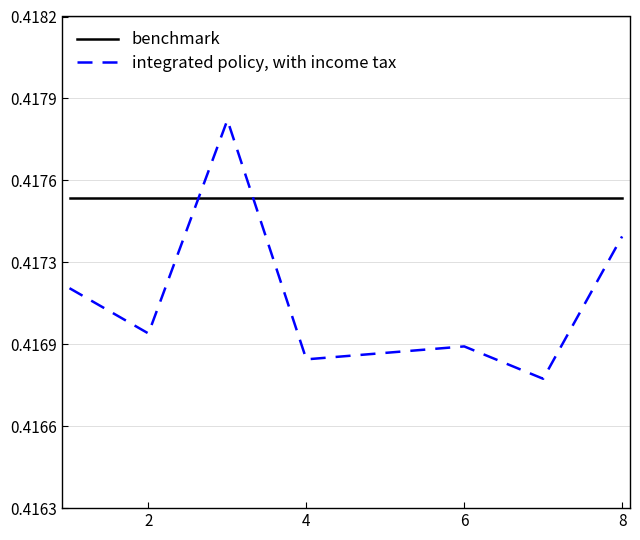

Reading left to right, transcribe all the data shown in this chart.

benchmark: 0.4	0.4	0.4	0.4	0.4	0.4	0.4	0.4
integrated policy, with income tax: 0.4	0.4	0.4	0.4	0.4	0.4	0.4	0.4